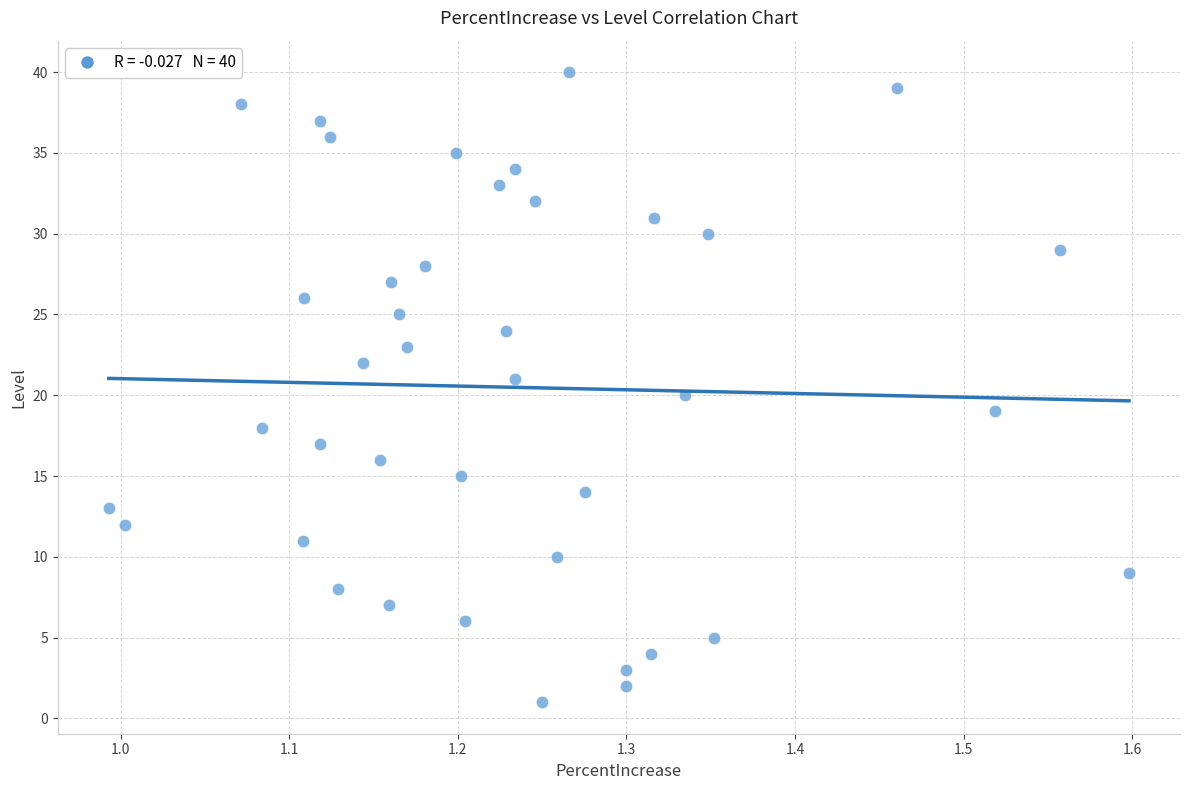

What is the range of Y values (max minus min)?

39